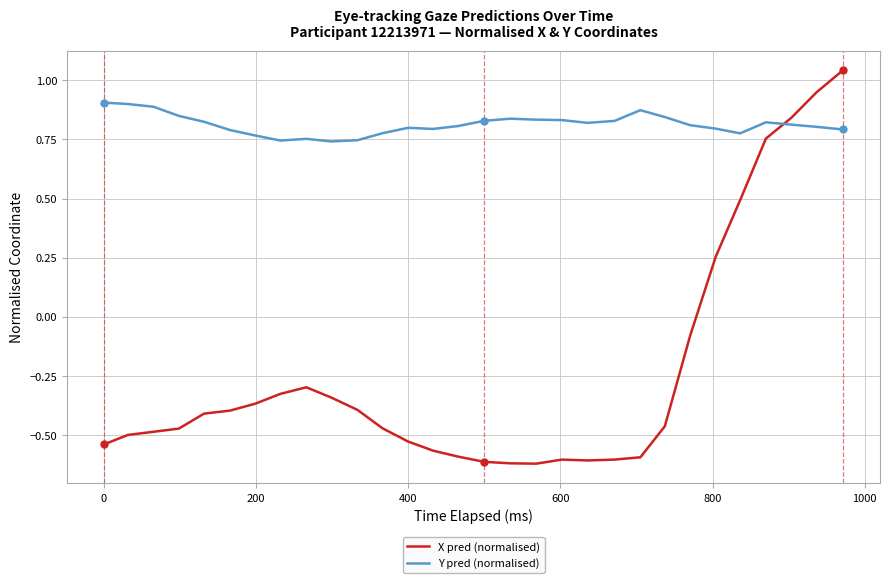

How many intersections are there between Y pred (normalised) and X pred (normalised)?

1